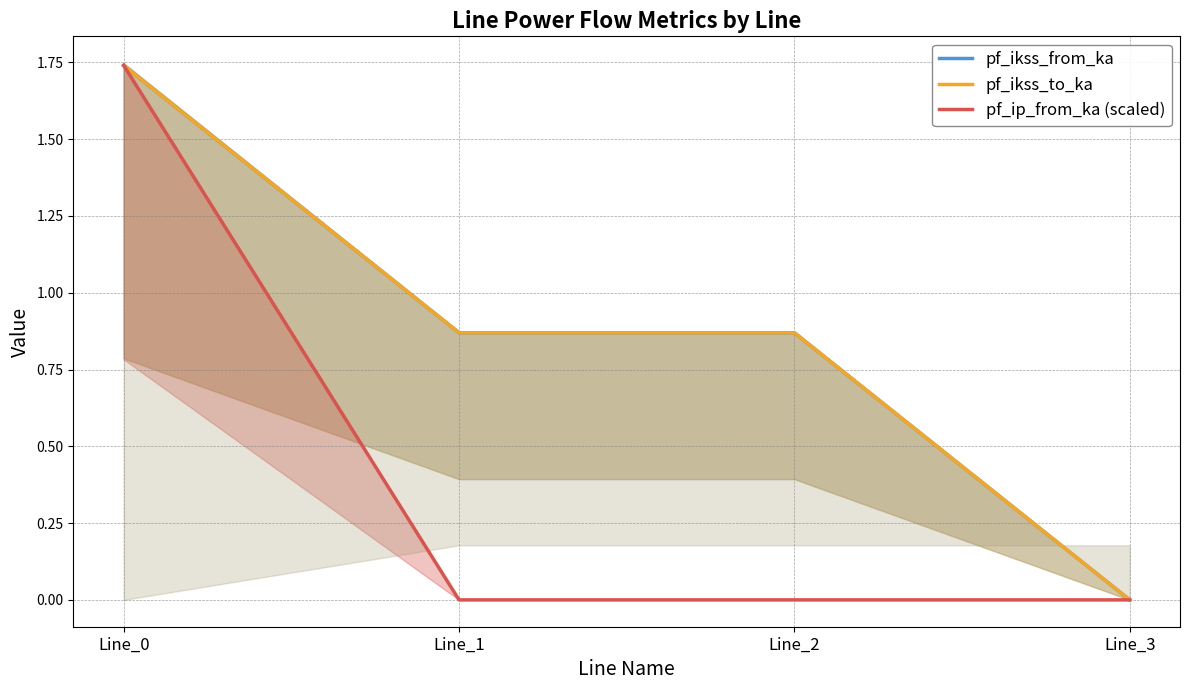

List the series in order of their peak value, lowest first.

pf_ikss_from_ka, pf_ikss_to_ka, pf_ip_from_ka (scaled)